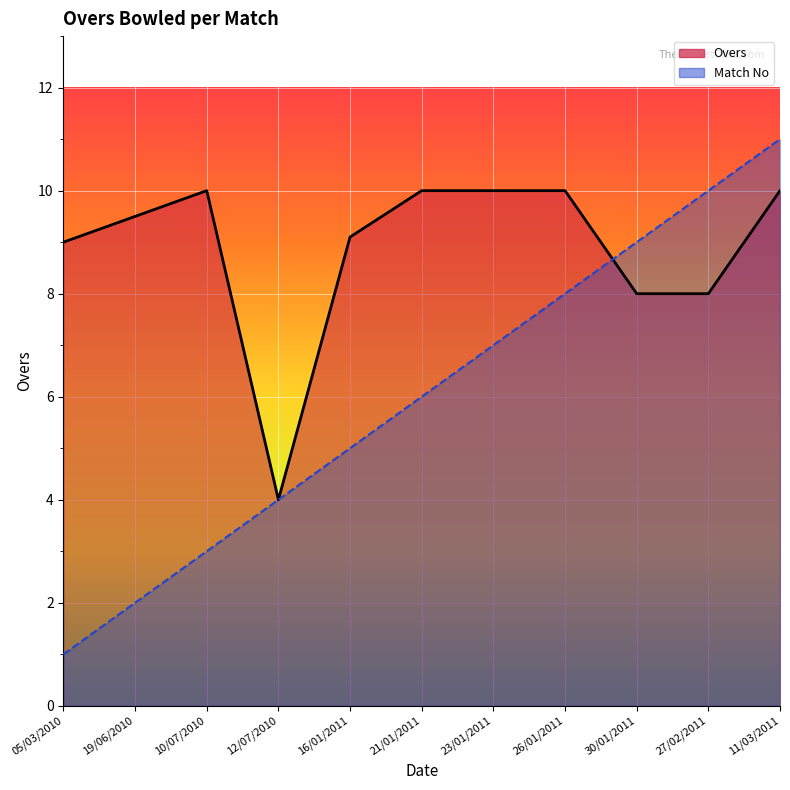

How many data points does each series have?

11